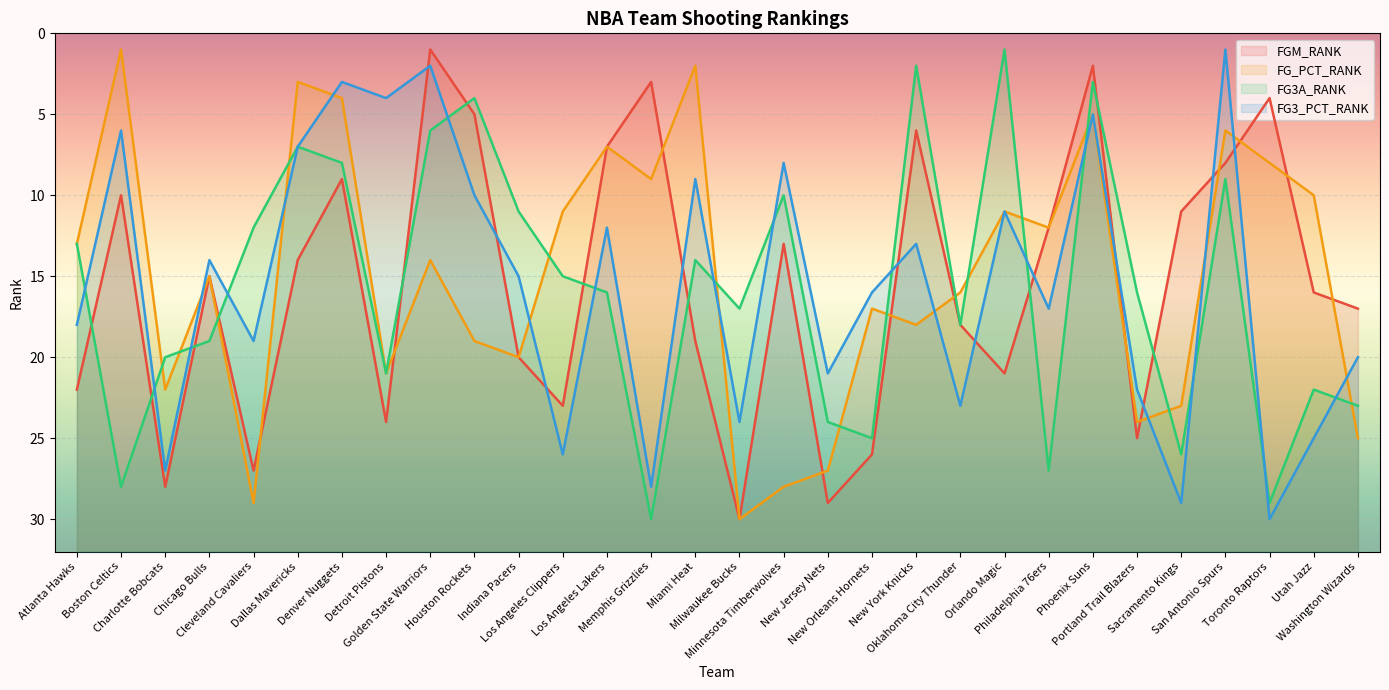

Reading left to right, list all the values displayed in this chart.

FGM_RANK: 22	10	28	15	27	14	9	24	1	5	20	23	7	3	19	30	13	29	26	6	18	21	12	2	25	11	8	4	16	17
FG_PCT_RANK: 13	1	22	15	29	3	4	21	14	19	20	11	7	9	2	30	28	27	17	18	16	11	12	5	24	23	6	8	10	25
FG3A_RANK: 13	28	20	19	12	7	8	21	6	4	11	15	16	30	14	17	10	24	25	2	18	1	27	3	16	26	9	29	22	23
FG3_PCT_RANK: 18	6	27	14	19	7	3	4	2	10	15	26	12	28	9	24	8	21	16	13	23	11	17	5	22	29	1	30	25	20